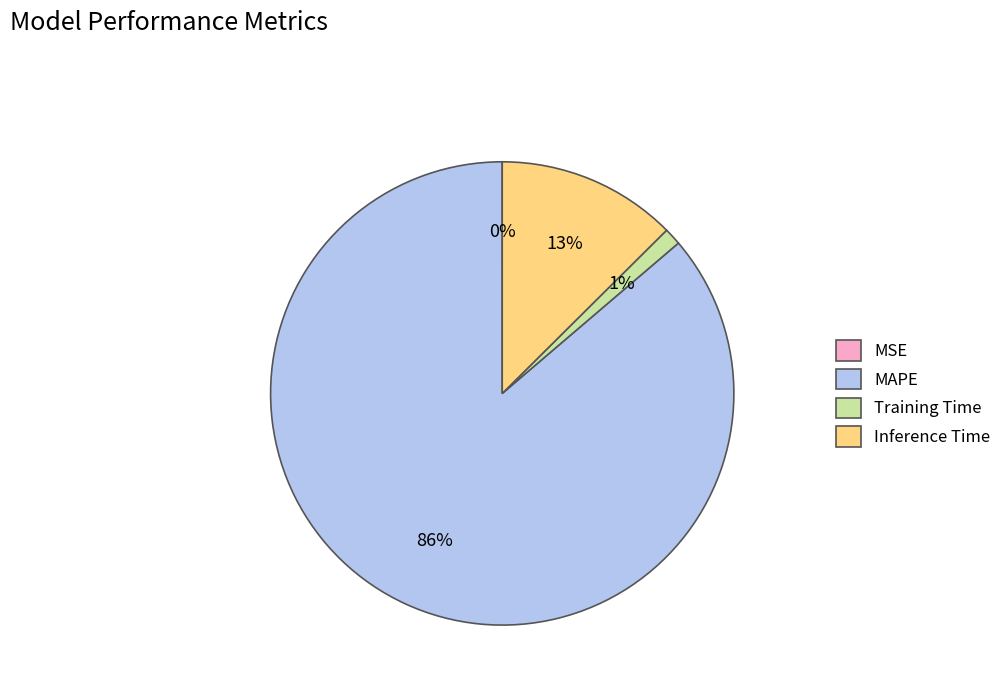

Between Inference Time and Training Time, which is larger?

Inference Time